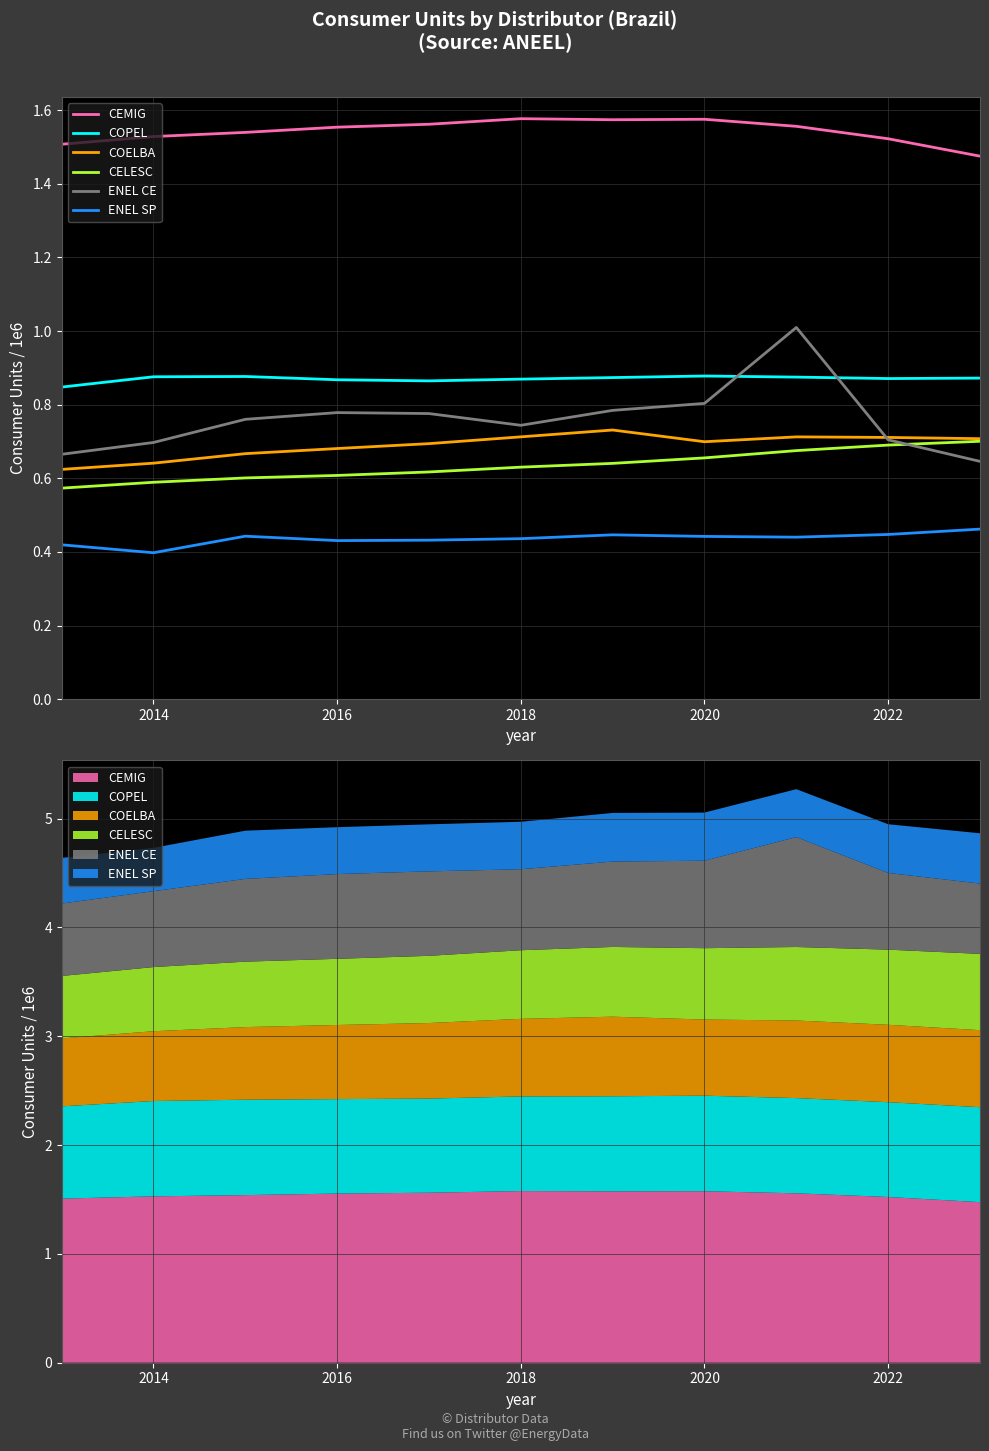

Count the number of categories in the chart.

11